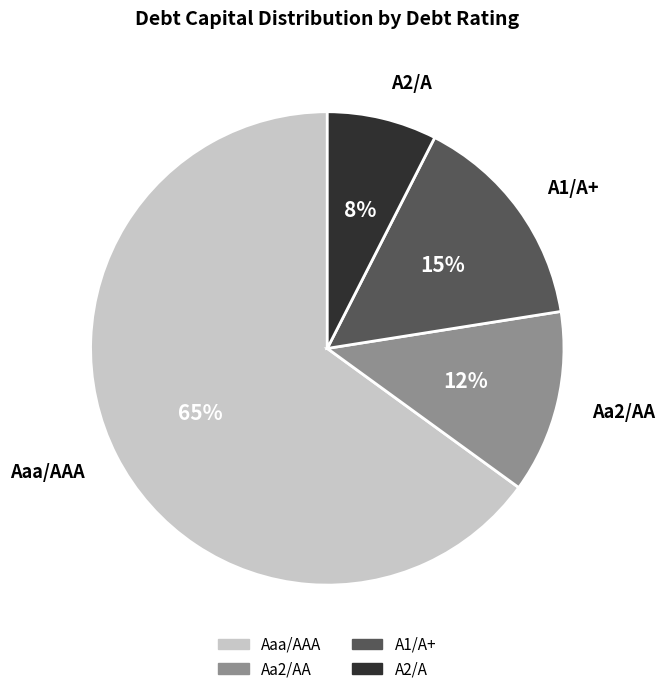

Do A2/A and A1/A+ together represent more than half of the pie?

No